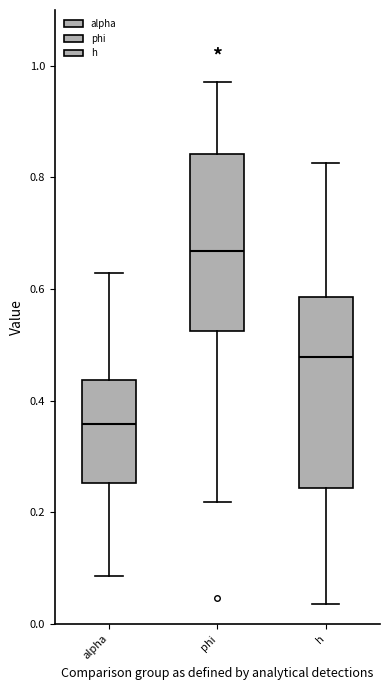

Reading left to right, transcribe this box plot: for each box, give where its median line is, the range the box spans, and where its two whiskers end, as read against the y-axis. The values are not printed on the chart, so give them approximately, as read against the axis.

alpha: median 0.36, box 0.26 to 0.44, whiskers 0.08 to 0.62
phi: median 0.66, box 0.52 to 0.84, whiskers 0.22 to 0.98
h: median 0.48, box 0.24 to 0.58, whiskers 0.04 to 0.82